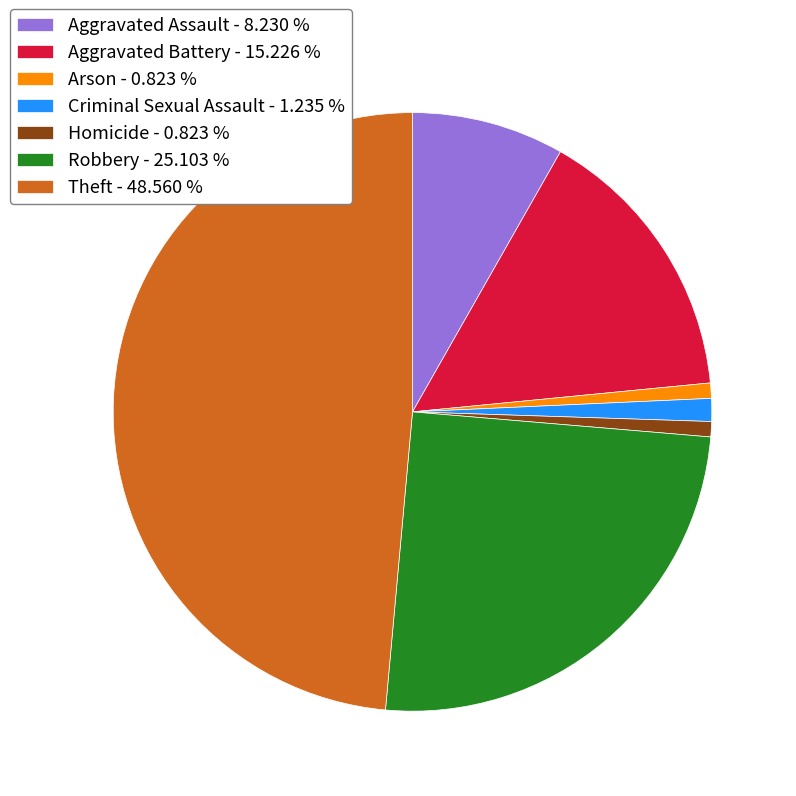

Is the sum of Aggravated Assault - 8.230 % and Criminal Sexual Assault - 1.235 % greater than half?

No